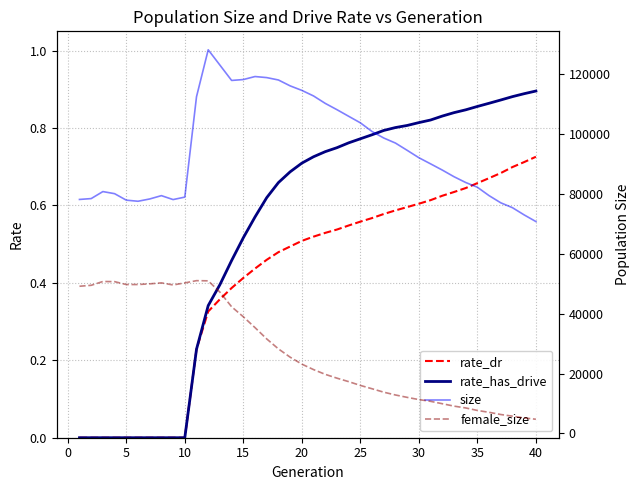

What is the maximum value for rate_has_drive?

0.9